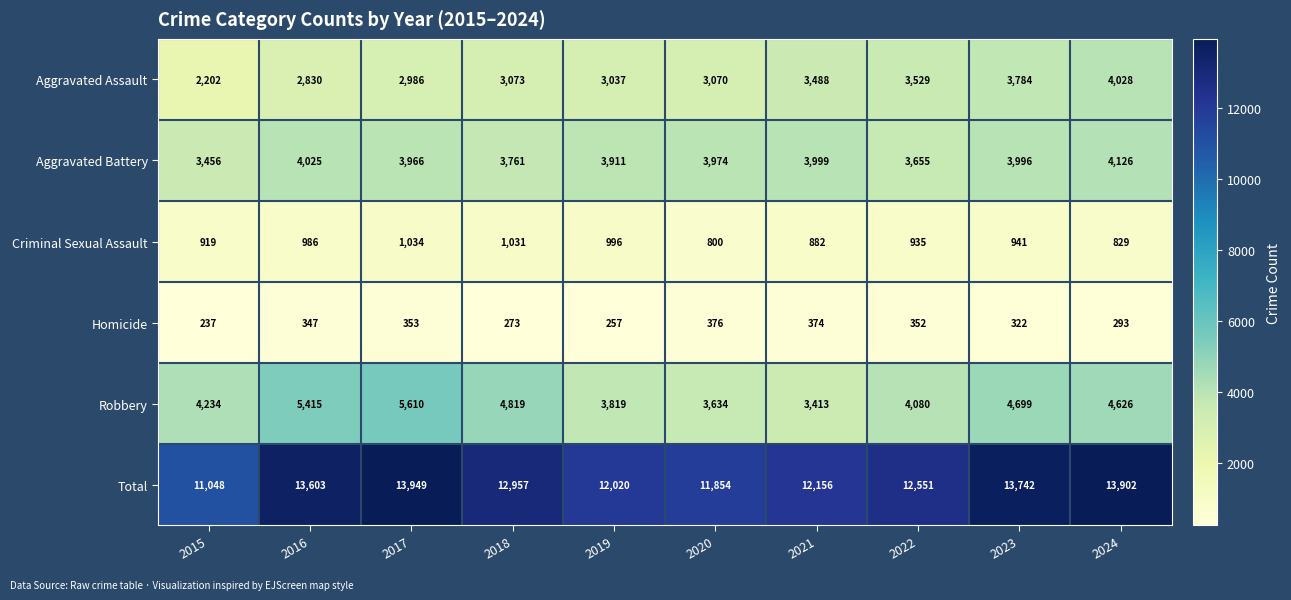

Which series changed the most between 2021 and 2022?

Robbery